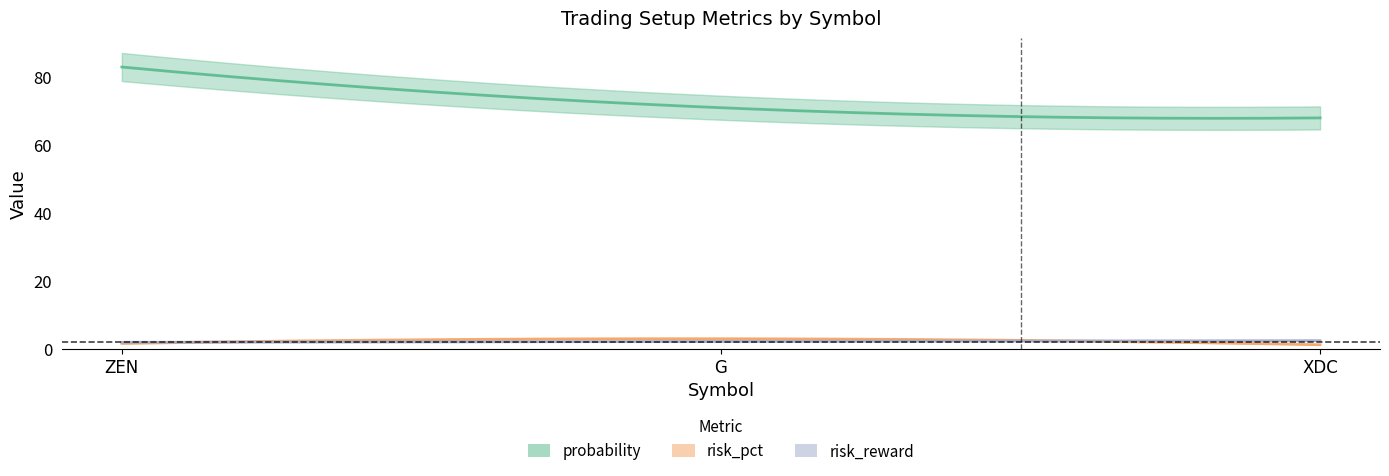

What is the value of the probability point at the 1st from the left?

83.0